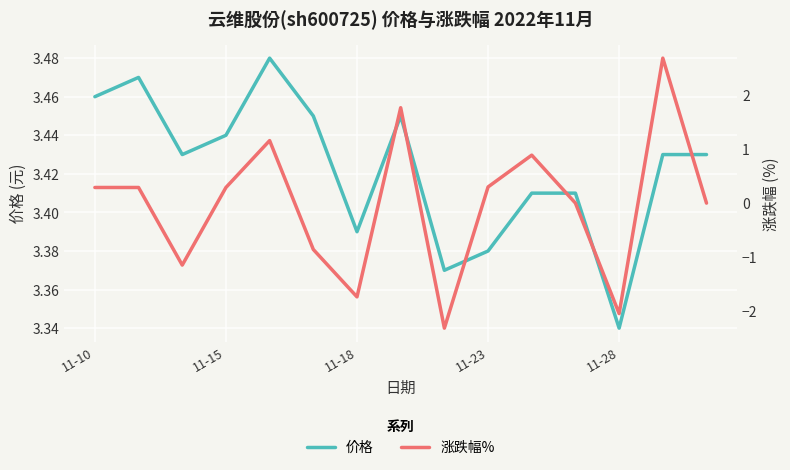

Is it true that 价格 equals 1.6 at 11-23?

False